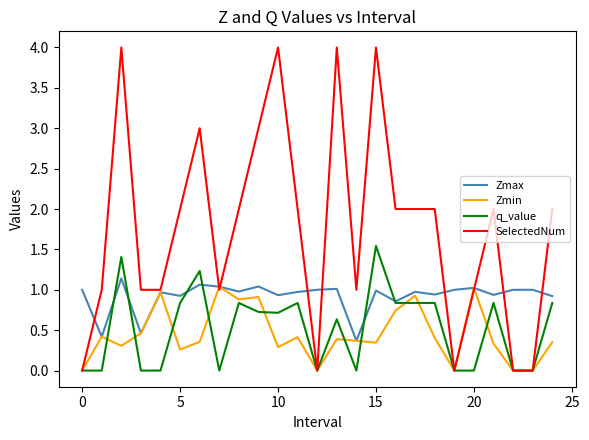

Which series has the widest spread of values?

SelectedNum